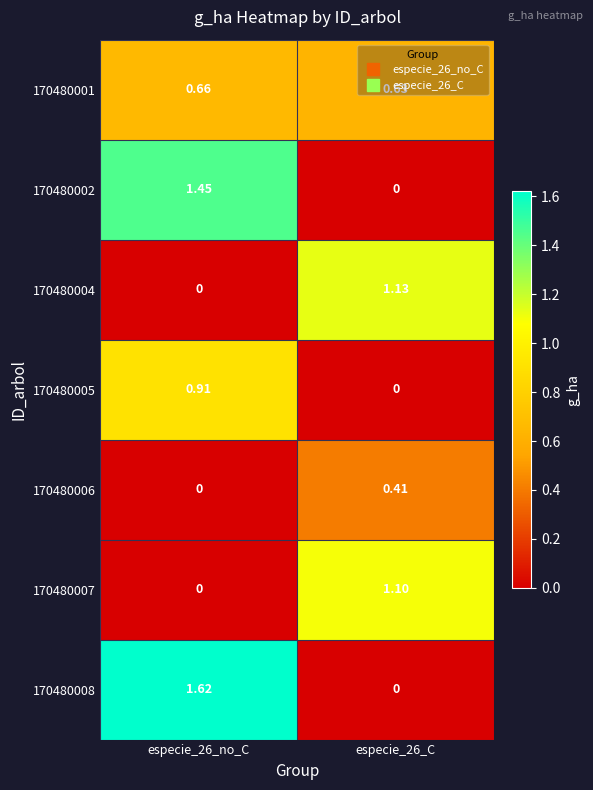

Between especie_26_no_C and especie_26_C, which series saw the biggest shift?

170480008